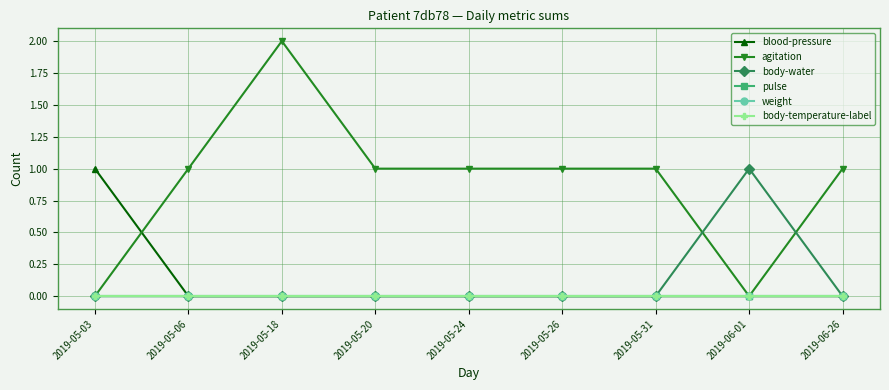

Which series changed the most between 2019-05-18 and 2019-05-31?

agitation